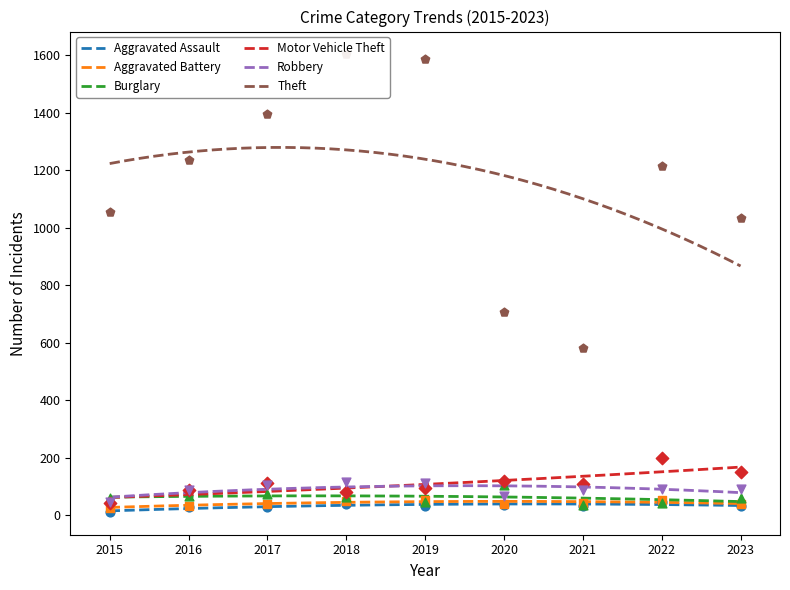

At which category is the sum across all series the highest?

2018